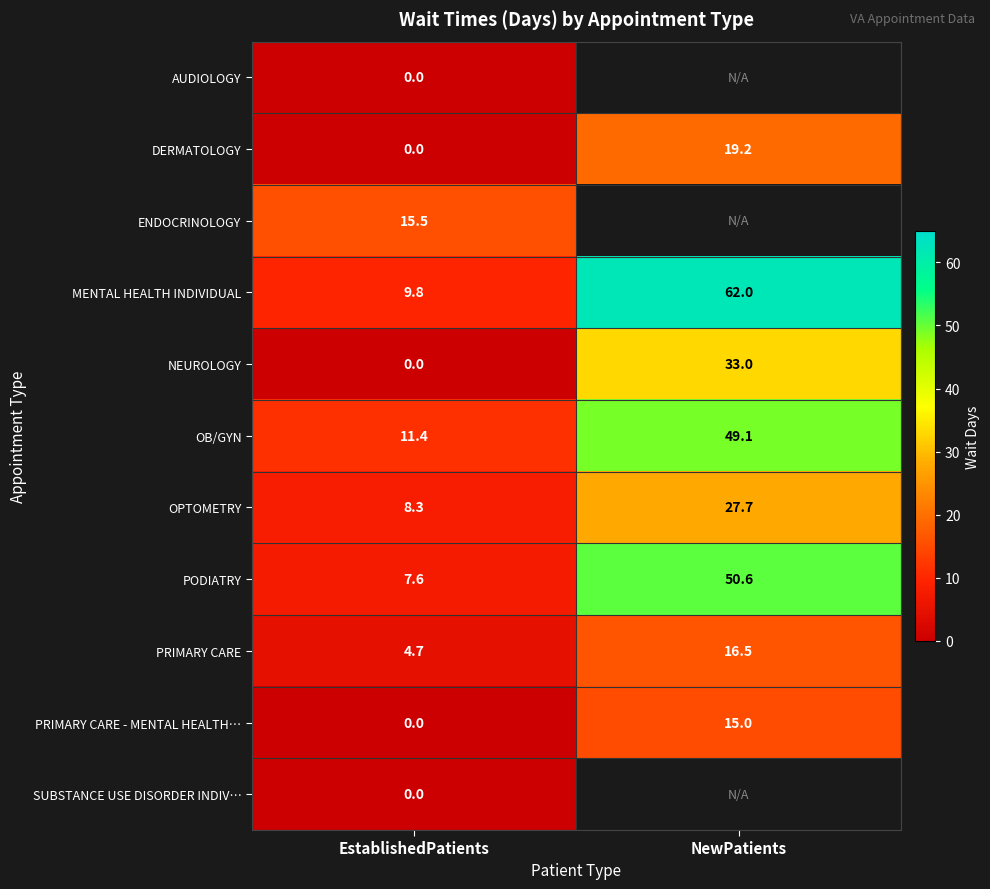

What is the spread (max minus min) of values at EstablishedPatients?

15.5